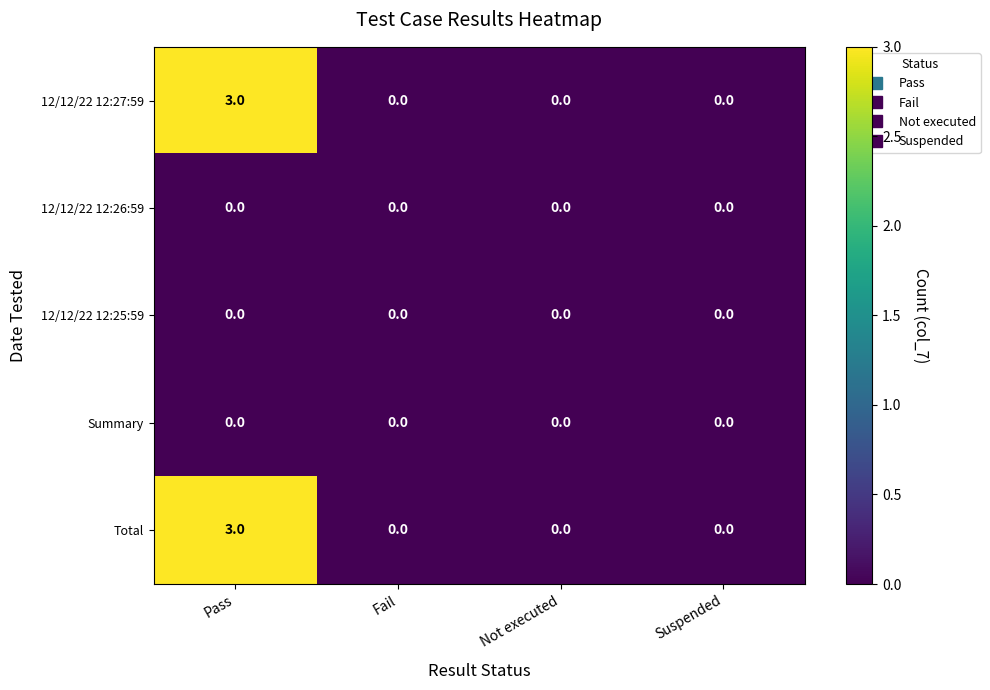

Is it true that 12/12/22 12:25:59 equals 0 at Not executed?

True